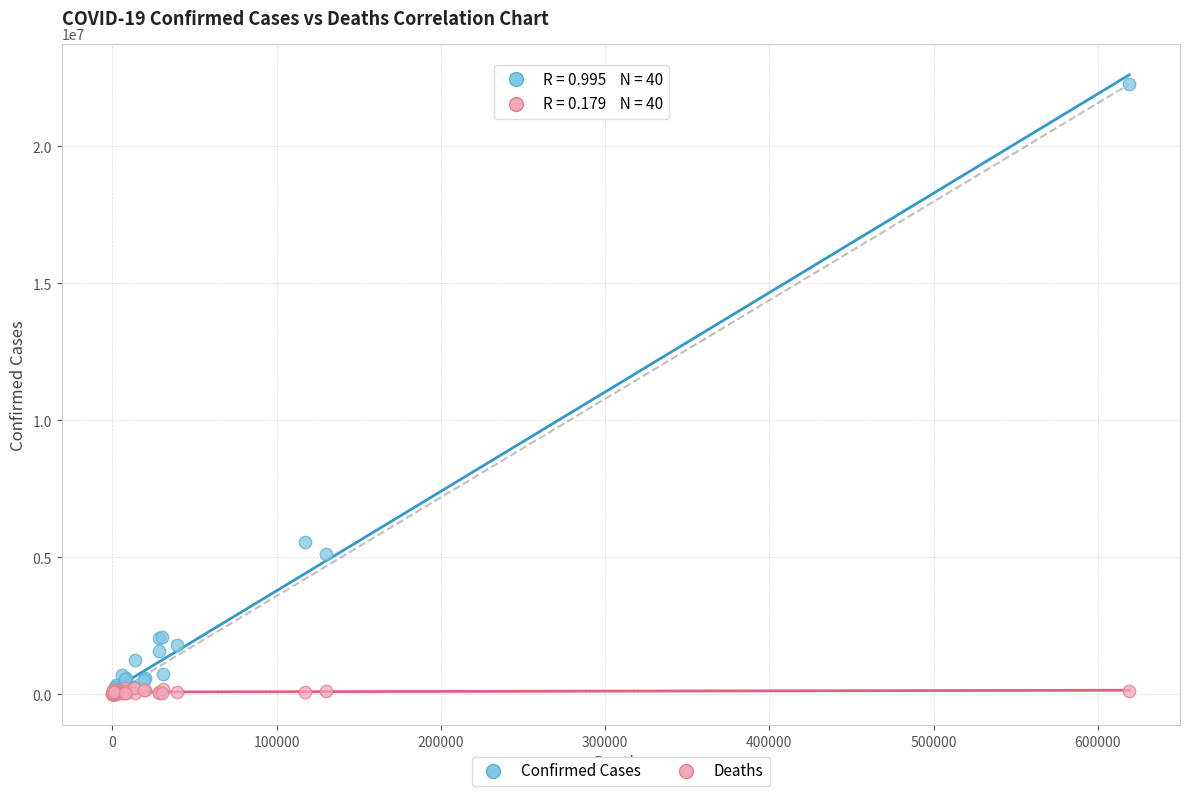

Which series has the widest spread of Y values?

Confirmed Cases